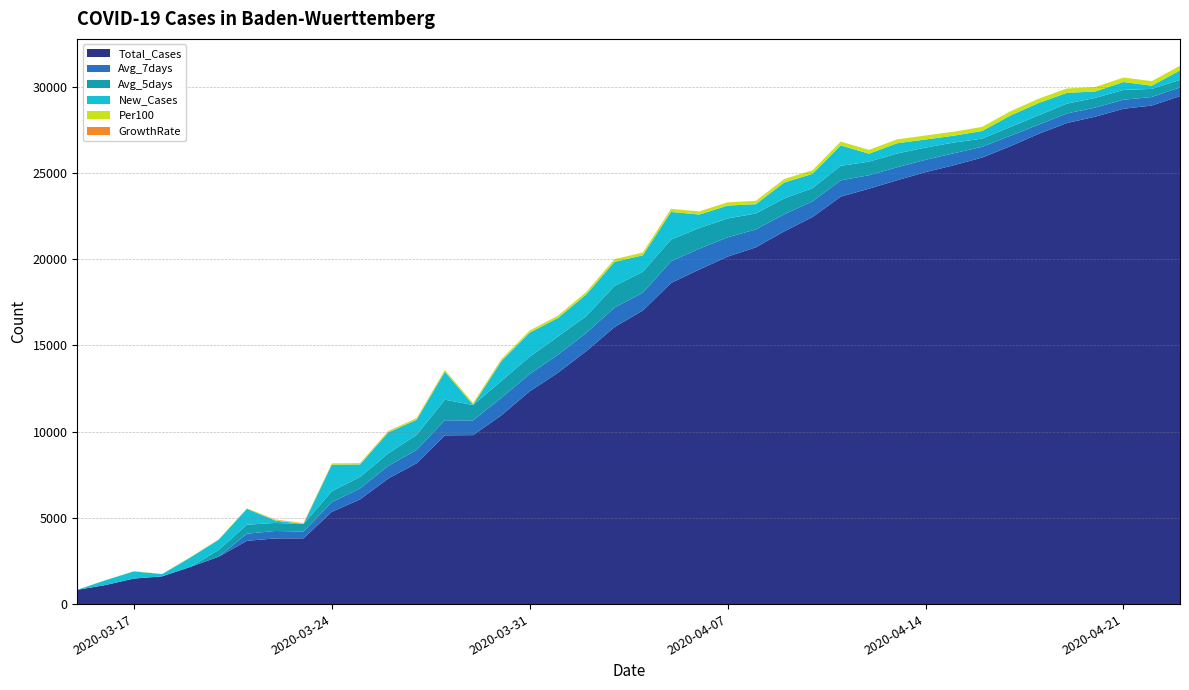

Reading right to left, transcribe all the data shown in this chart.

Total_Cases: 29443.0	28898.0	28712.0	28253.0	27883.0	27258.0	26543.0	25881.0	25438.0	25040.0	24570.0	24078.0	23617.0	22433.0	21603.0	20680.0	20141.0	19395.0	18614.0	17014.0	16059.0	14662.0	13410.0	12334.0	10943.0	9794.0	9781.0	8161.0	7283.0	6069.0	5348.0	3811.0	3807.0	3668.0	2746.0	2155.0	1609.0	1479.0	1105.0	827.0
Avg_7days: 508.9	494.3	524.6	526.1	557.9	534.4	601.4	625.4	694.0	714.1	753.6	780.6	943.3	910.6	991.6	1038.6	1115.3	1207.4	1260.0	1033.3	1128.3	1054.1	1048.7	998.0	1018.9	855.3	873.3	773.6	732.6	637.1	552.7	392.7	431.9	412.0	0.0	0.0	0.0	0.0	0.0	0.0
Avg_5days: 437.0	471.0	566.2	563.0	568.6	537.6	513.0	472.8	621.0	707.4	798.0	787.4	844.4	763.8	917.8	924.2	1095.8	1197.0	1256.0	1214.2	1253.0	976.0	1050.0	1010.0	975.0	889.0	1194.0	871.0	723.0	665.0	639.0	440.0	466.0	521.0	392.0	0.0	0.0	0.0	0.0	0.0
New_Cases: 545.0	186.0	459.0	370.0	625.0	715.0	662.0	443.0	398.0	470.0	592.0	461.0	1184.0	830.0	923.0	539.0	746.0	781.0	1600.0	955.0	1397.0	1252.0	1076.0	1391.0	1149.0	13.0	1620.0	878.0	1214.0	721.0	1537.0	4.0	139.0	922.0	591.0	546.0	130.0	417.0	278.0	0.0
Per100: 266.0	261.0	259.0	255.0	252.0	246.0	240.0	234.0	230.0	226.0	222.0	218.0	213.0	203.0	195.0	187.0	182.0	175.0	168.0	154.0	145.0	132.0	121.0	111.0	99.0	88.0	88.0	74.0	66.0	55.0	48.0	34.0	34.0	33.0	25.0	19.0	15.0	13.0	10.0	5.0
GrowthRate: 1.8	1.8	2.0	2.0	2.2	2.1	2.5	2.6	3.0	3.2	3.5	3.7	4.7	4.8	5.5	6.1	7.0	8.2	9.4	8.3	10.0	10.3	11.4	12.2	14.2	13.5	16.0	16.5	18.6	19.3	20.1	16.6	22.2	0.0	0.0	0.0	0.0	0.0	0.0	0.0